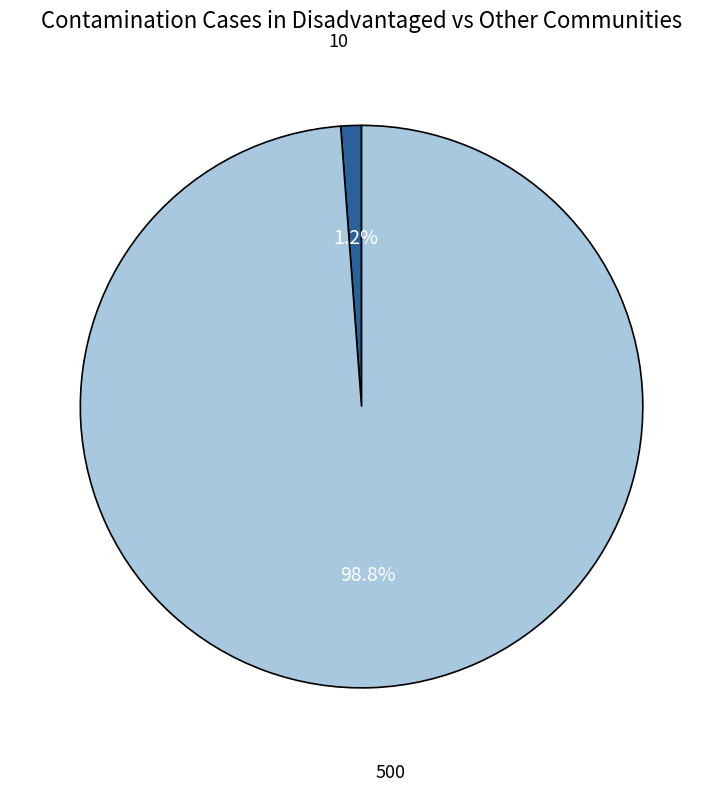

To the nearest percent, what is the difference between the largest and smallest slice percentages?

98%